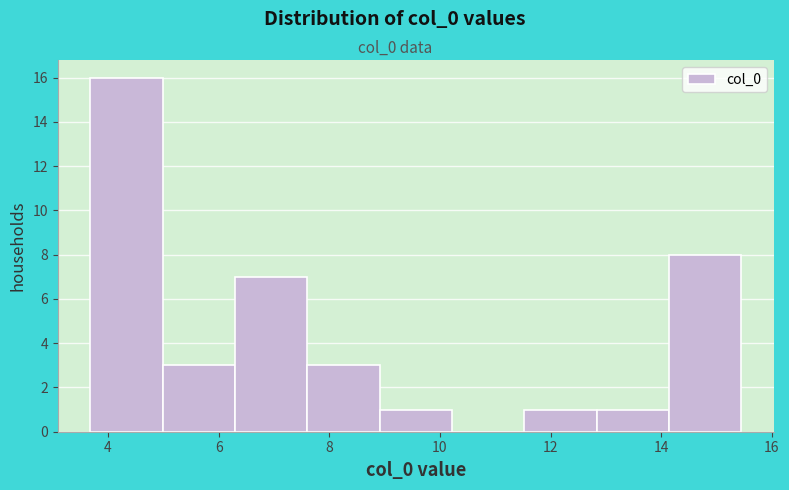

How tall is the bar that spans 7.6 to 9.0 on the x-axis? Neither the bar edges nor the heights are printed on the chart, so give them approximately, as read against the axes.

3